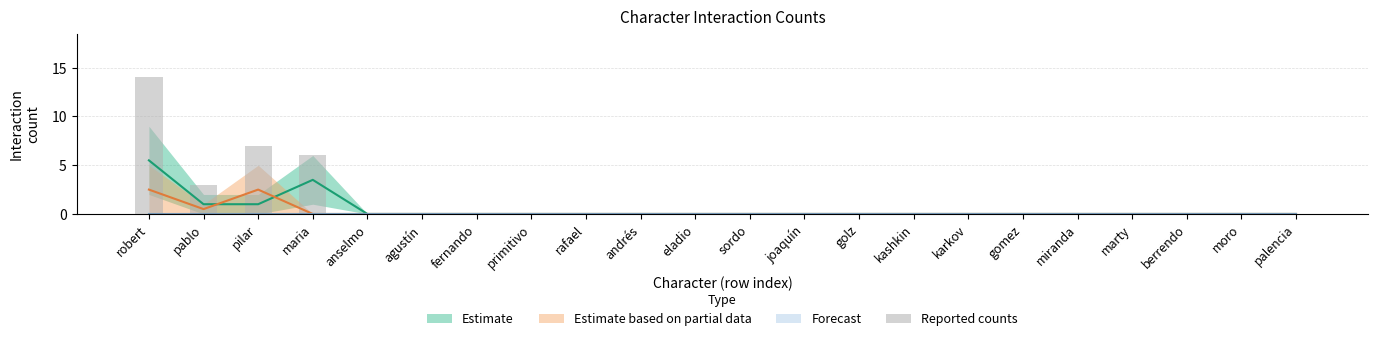

How many data points does each series have?

22